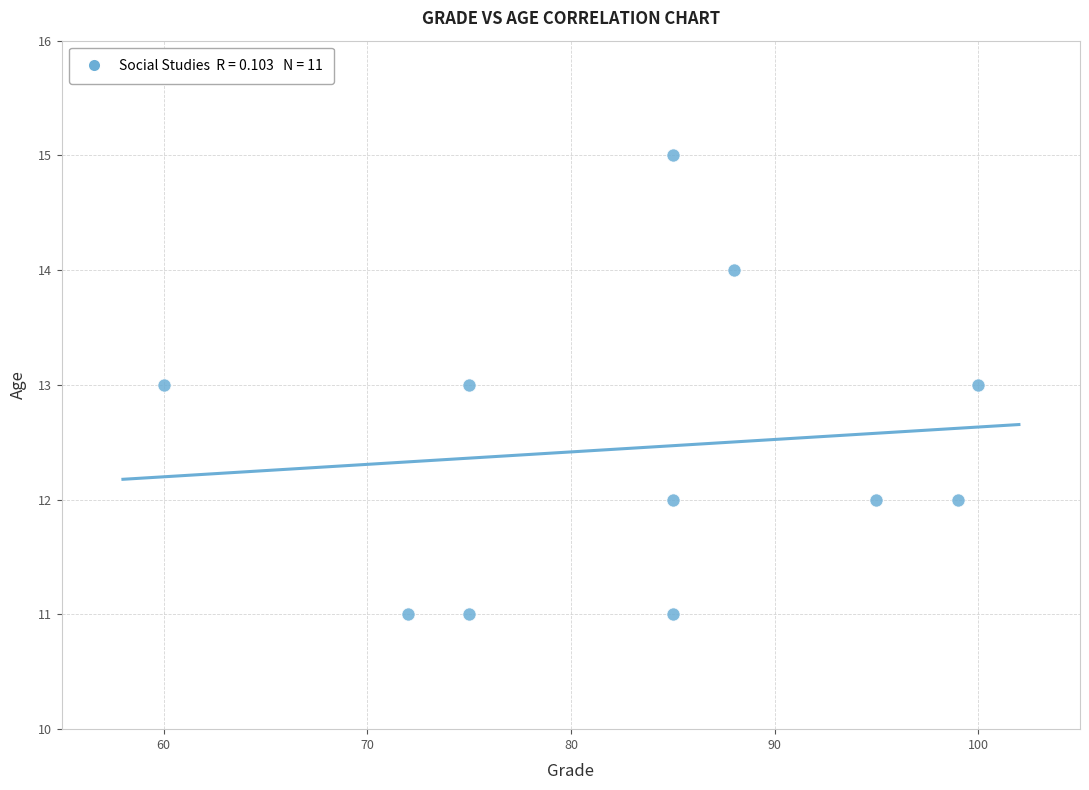

What is the range of Y values (max minus min)?

4